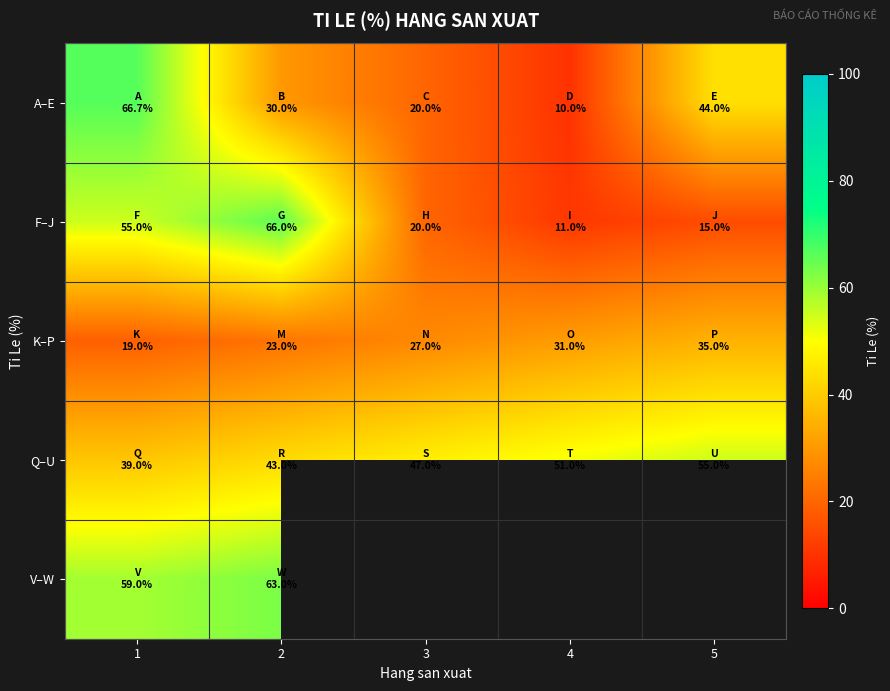

List the labels in order of V–W value, smallest first.

1, 2, 3, 4, 5